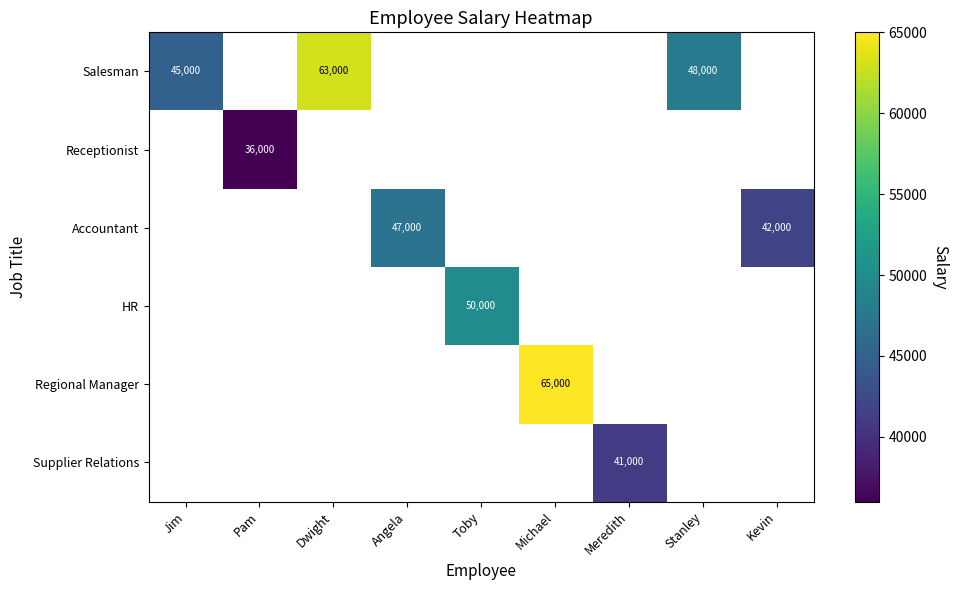

Is it true that Salesman equals 28418 at Stanley?

False